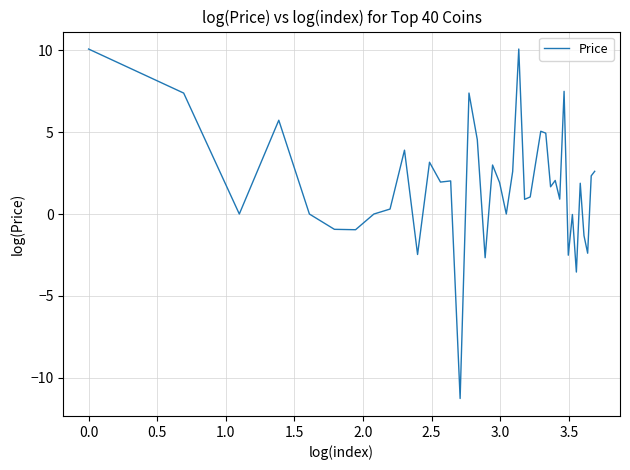

What is the minimum value shown in the chart?

-11.3